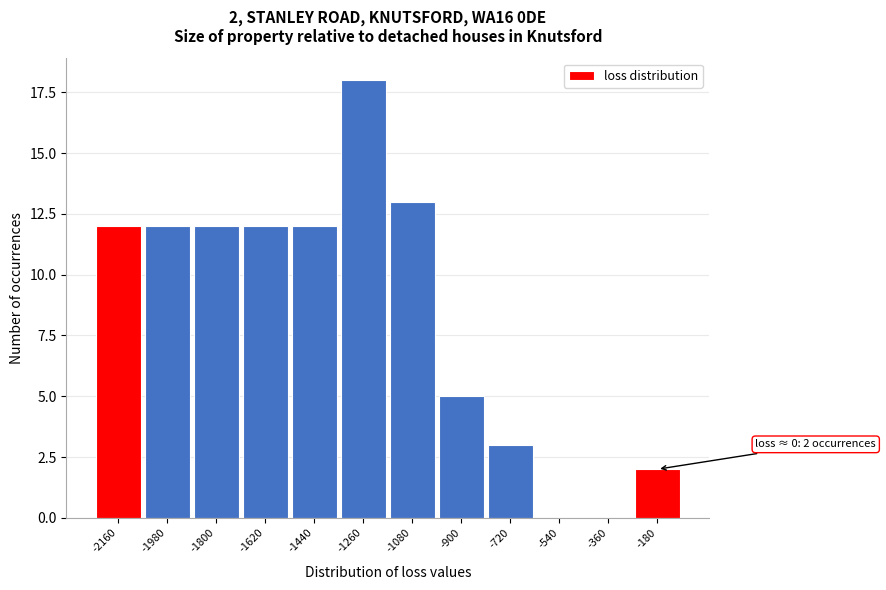

Reading left to right, list all the values displayed in this chart.

-2160=12	-1980=12	-1800=12	-1620=12	-1440=12	-1260=18	-1080=13	-900=5	-720=3	-540=0	-360=0	-180=2